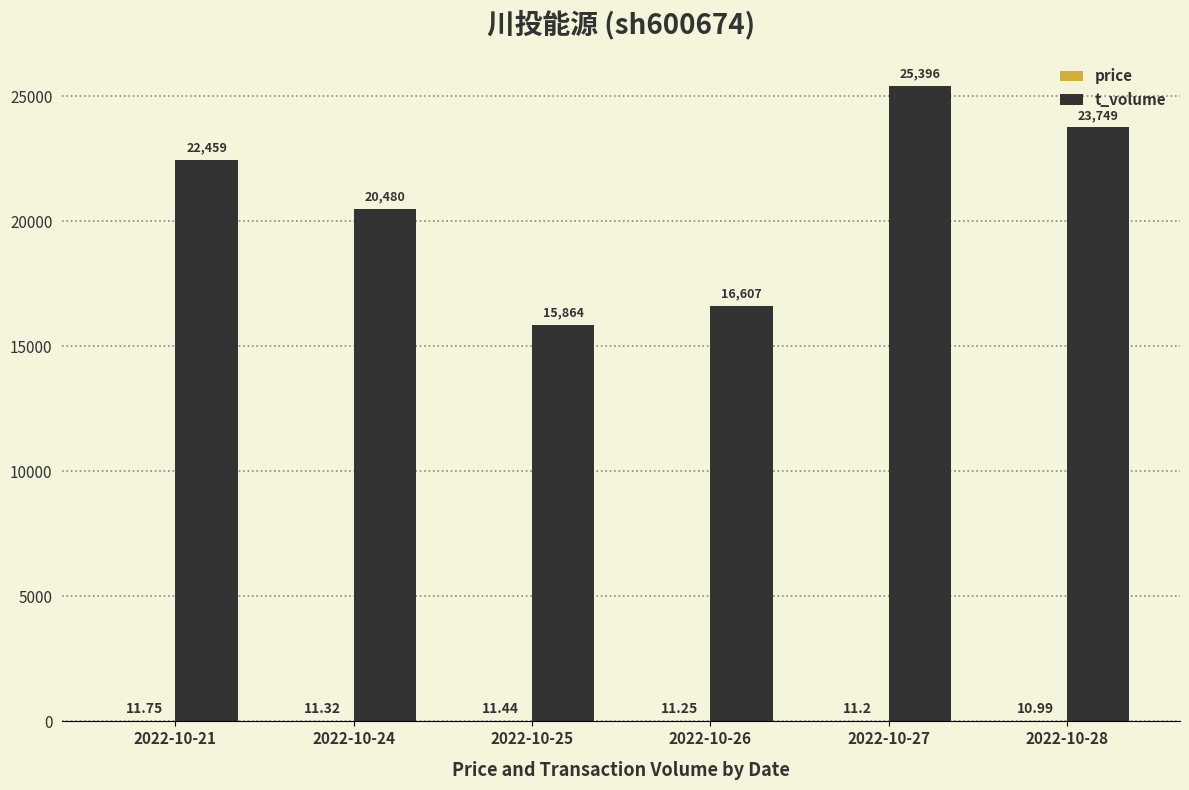

Are the bars horizontal?

No